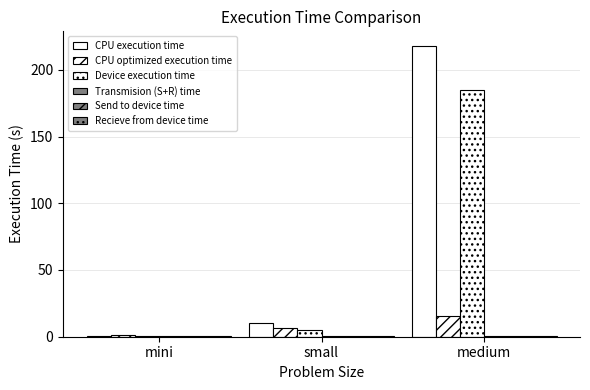

Reading left to right, list all the values displayed in this chart.

CPU execution time: 0.6	10.4	217.9
CPU optimized execution time: 1.4	6.6	15.6
Device execution time: 0.3	5.0	184.5
Transmision (S+R) time: 0.5	0.8	0.7
Send to device time: 0.2	0.4	0.3
Recieve from device time: 0.3	0.4	0.4